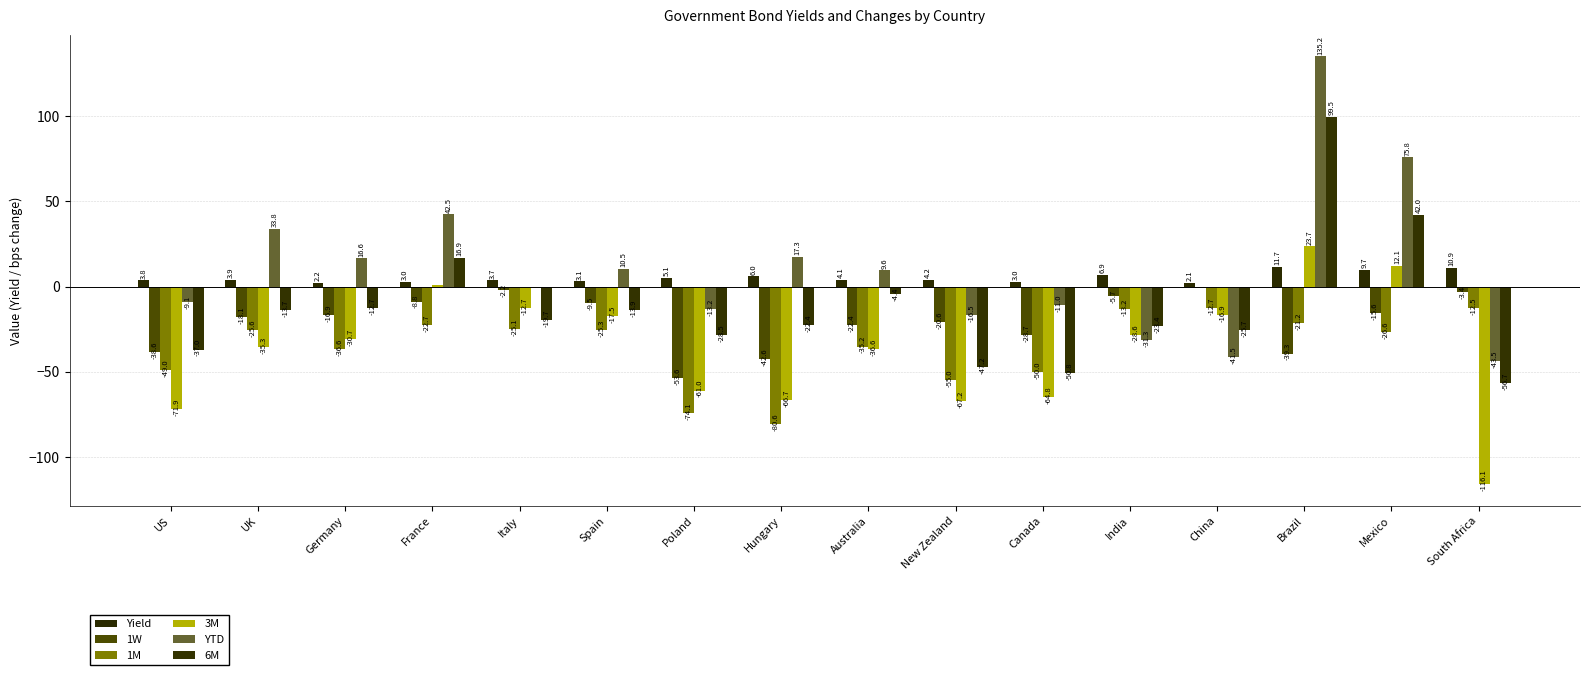

At which label is 1W closest to -27?

Canada